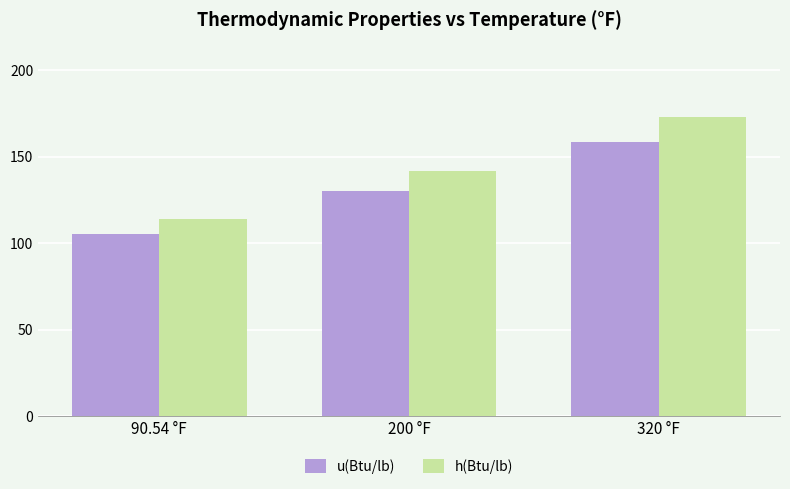

What is the highest value of the h(Btu/lb) series?

172.8